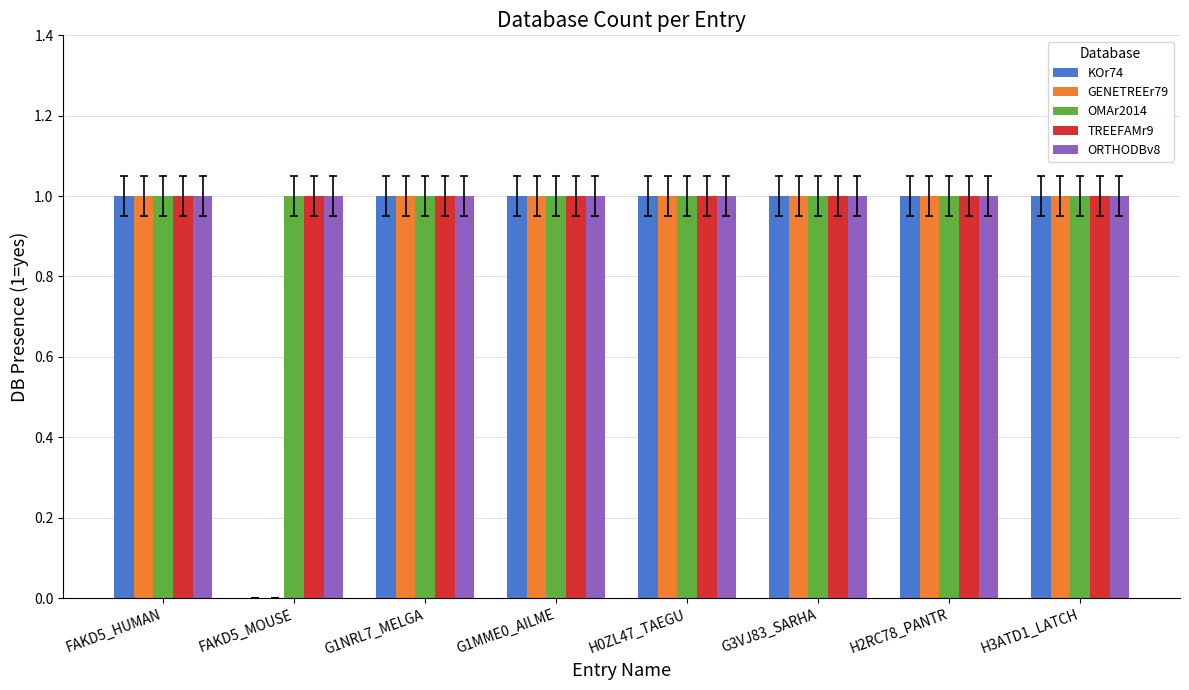

What is the sum of all KOr74 values?

7